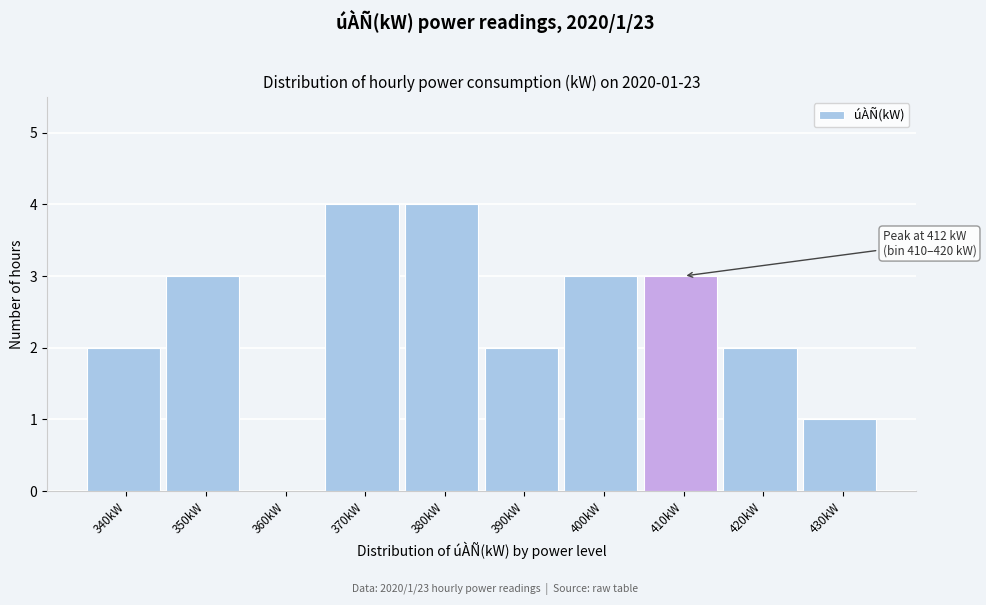

Reading left to right, extract all data points from this chart.

340kW=2	350kW=3	360kW=0	370kW=4	380kW=4	390kW=2	400kW=3	410kW=3	420kW=2	430kW=1